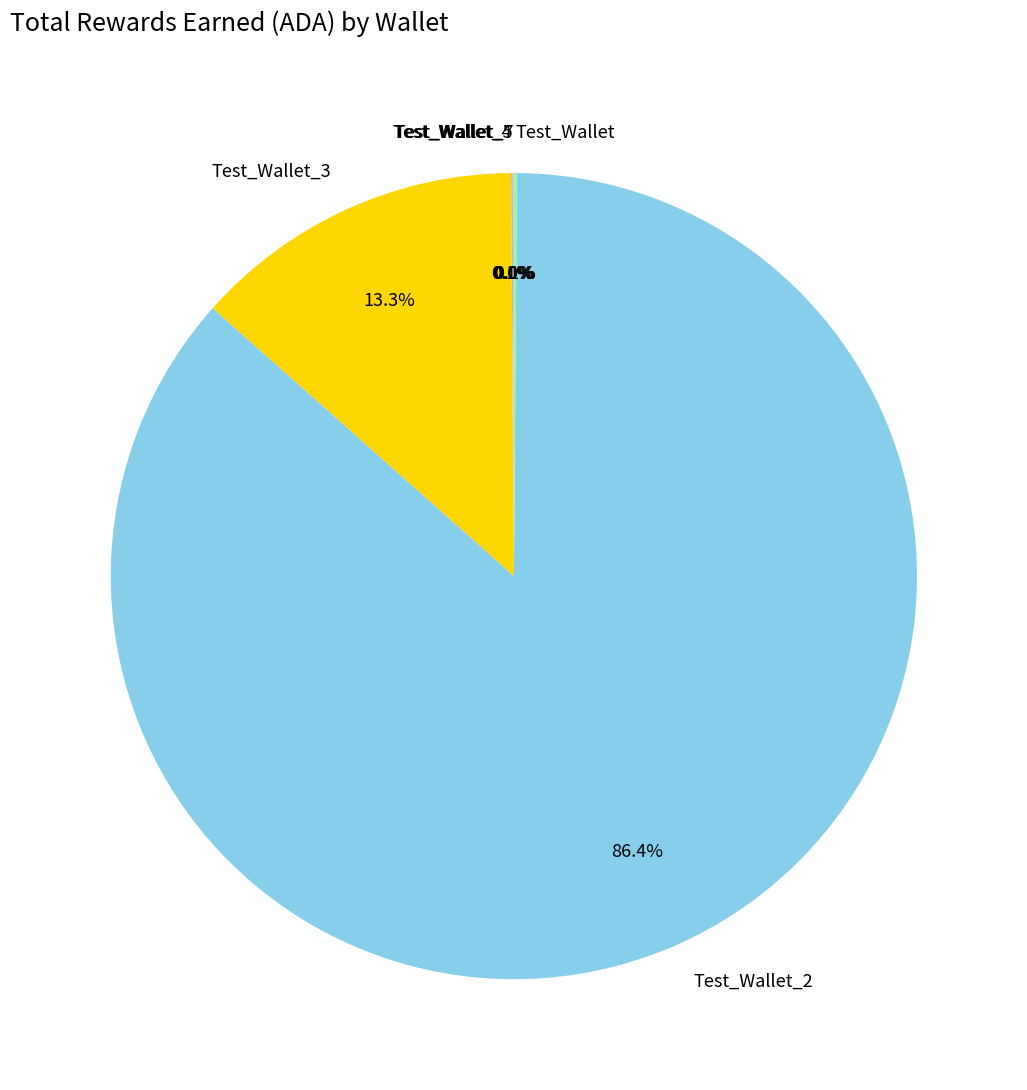

Is there any slice that represents more than half of the pie?

Yes